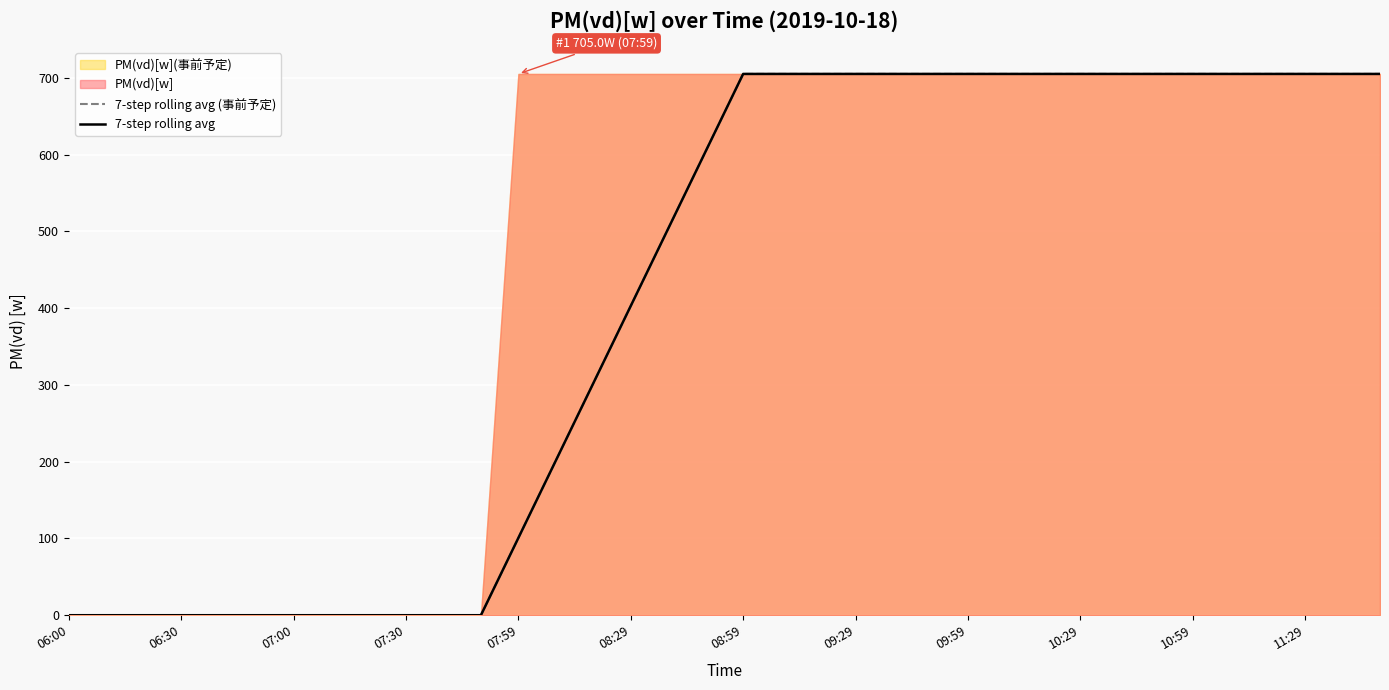

Reading left to right, what are all the values shown in this chart?

7-step rolling avg (事前予定): 0.0	0.0	0.0	0.0	0.0	0.0	0.0	0.0	0.0	0.0	0.0	0.0	100.7	201.4	302.1	402.9	503.6	604.3	705.0	705.0	705.0	705.0	705.0	705.0	705.0	705.0	705.0	705.0	705.0	705.0	705.0	705.0	705.0	705.0	705.0	705.0
7-step rolling avg: 0.0	0.0	0.0	0.0	0.0	0.0	0.0	0.0	0.0	0.0	0.0	0.0	100.7	201.4	302.1	402.9	503.6	604.3	705.0	705.0	705.0	705.0	705.0	705.0	705.0	705.0	705.0	705.0	705.0	705.0	705.0	705.0	705.0	705.0	705.0	705.0